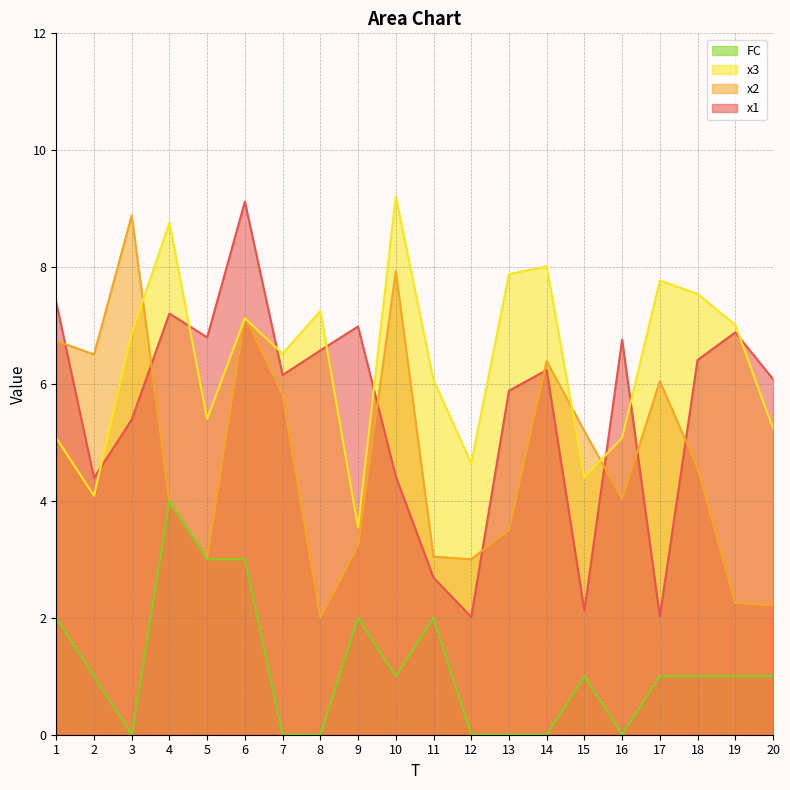

What is the difference between the x2 values at 13 and 20?

1.3